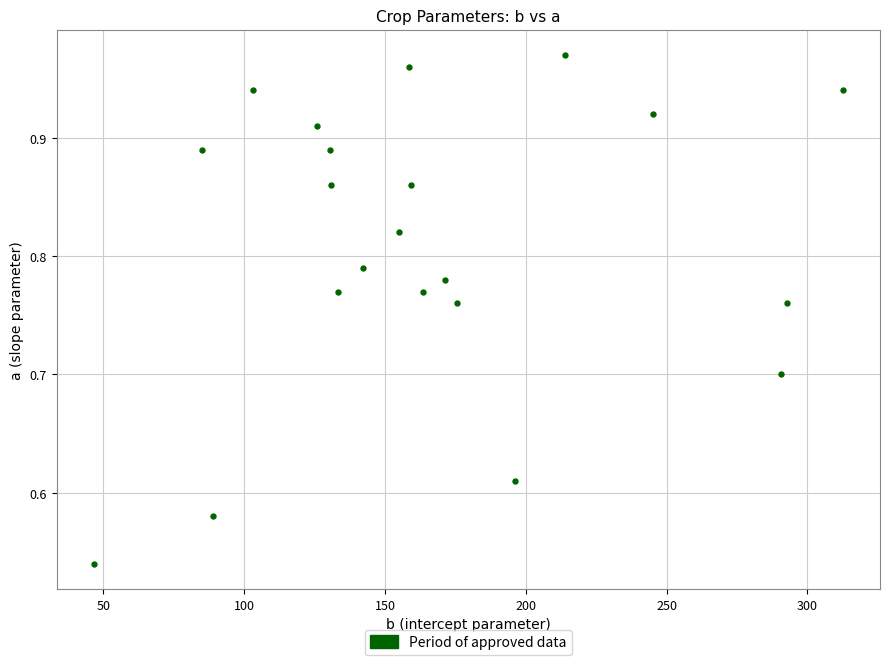

What is the range of Y values (max minus min)?

0.4